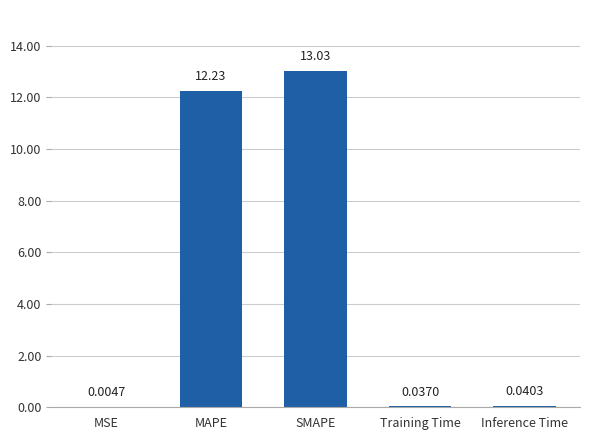

Which category has the highest value across all series?

SMAPE